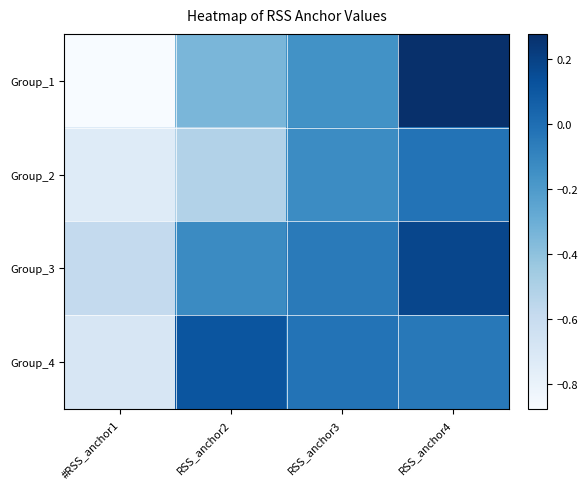

List the series in order of their peak value, highest first.

Group_1, Group_3, Group_4, Group_2